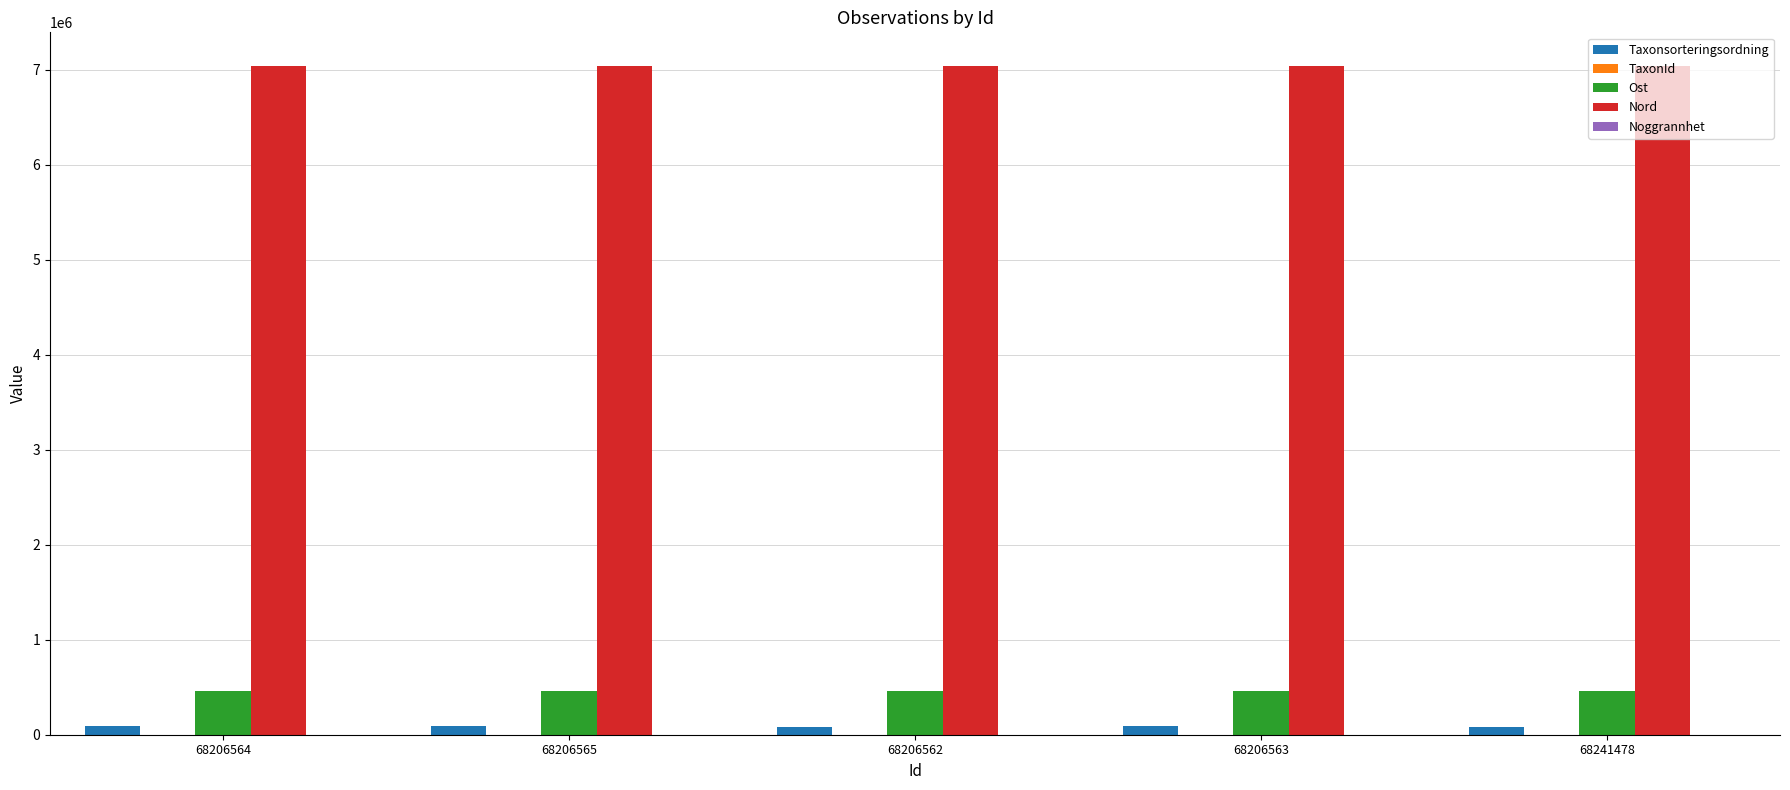

Count the number of categories in the chart.

5